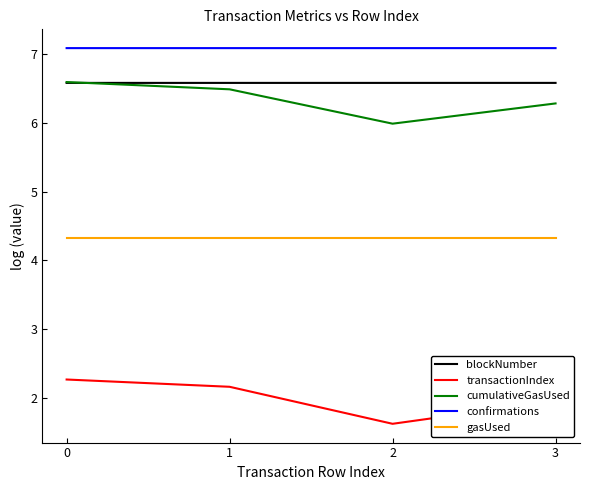

At 2, list the series in order from smallest to largest.

transactionIndex, gasUsed, cumulativeGasUsed, blockNumber, confirmations